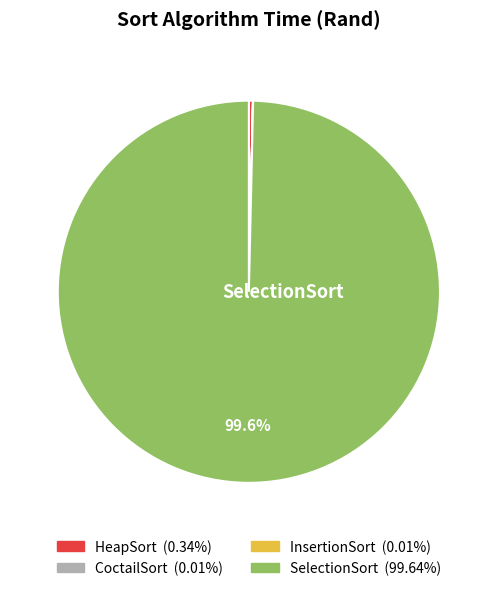

Does any single category account for the majority?

Yes